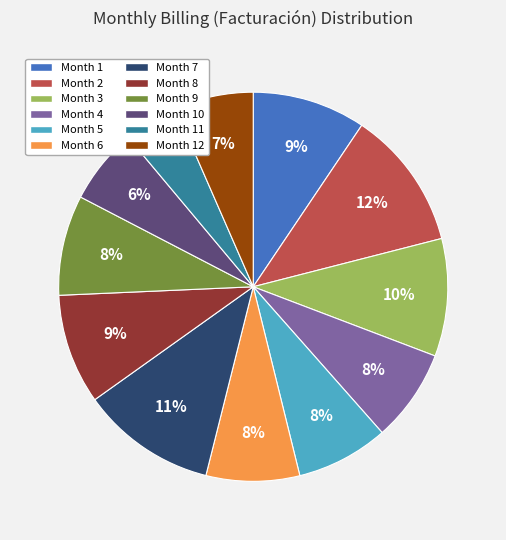

To the nearest percent, what percentage of the pie is Month 12?

7%